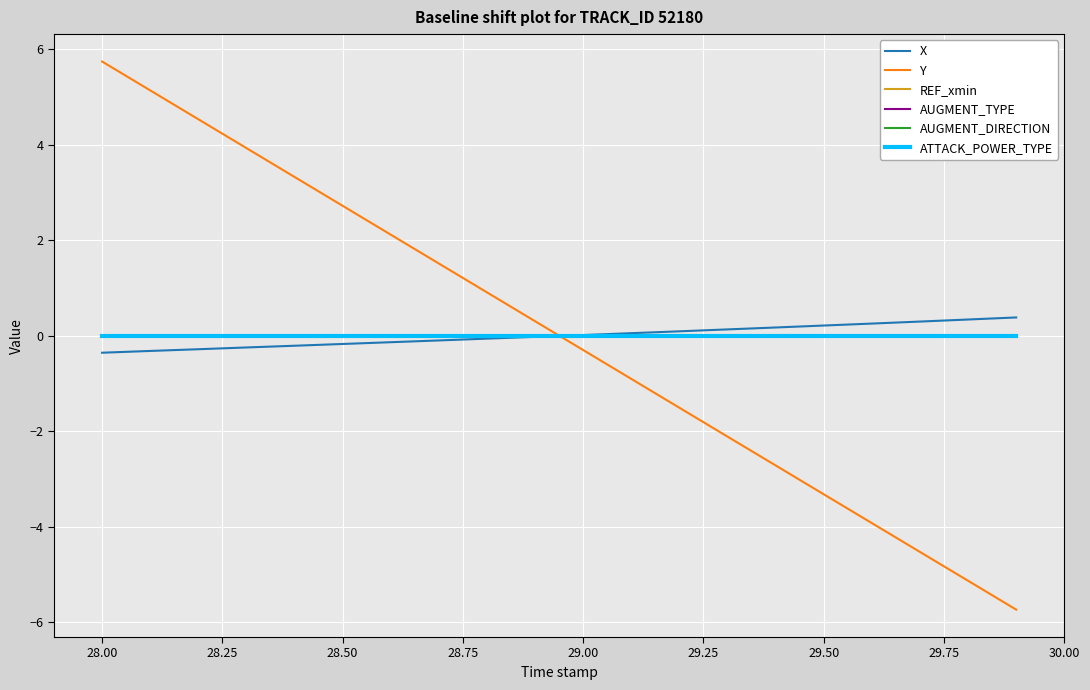

True or false: AUGMENT_TYPE has more than 0 interior local peaks.

False